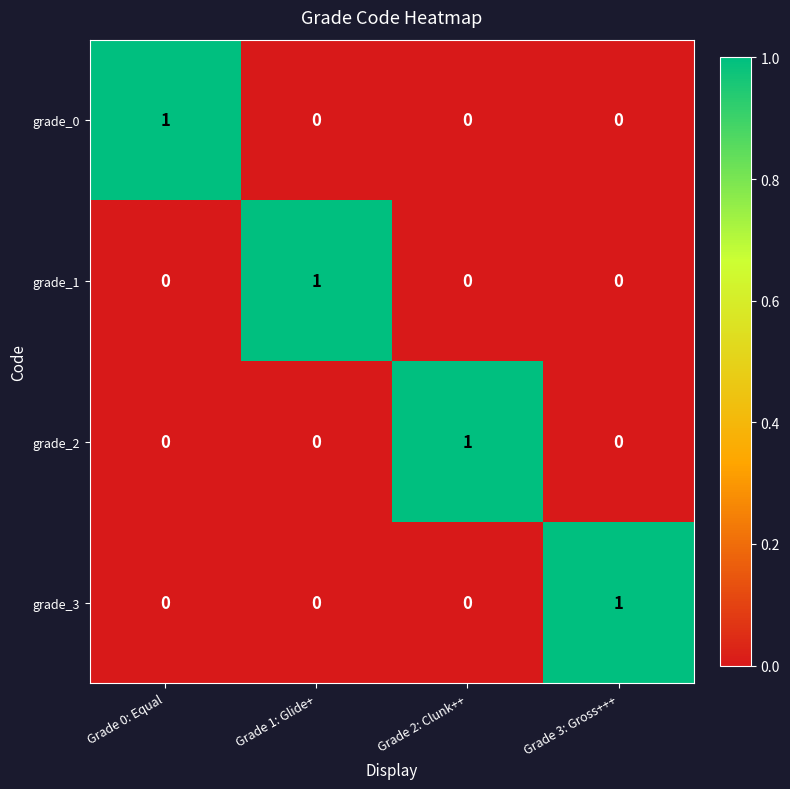

At which label does grade_2 reach its peak?

Grade 2: Clunk++